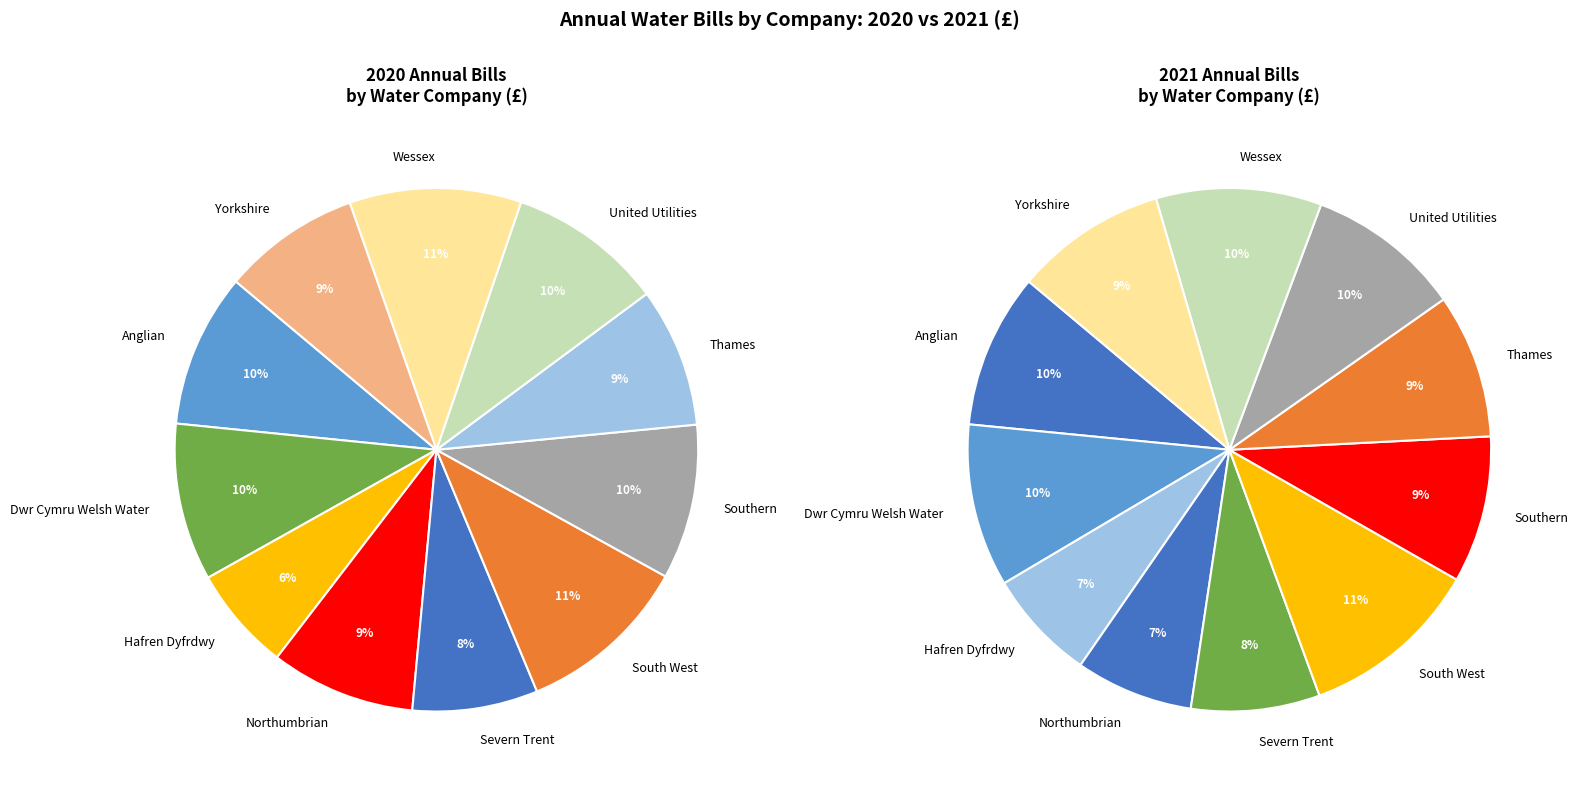

Is 3 the majority of the pie?

No